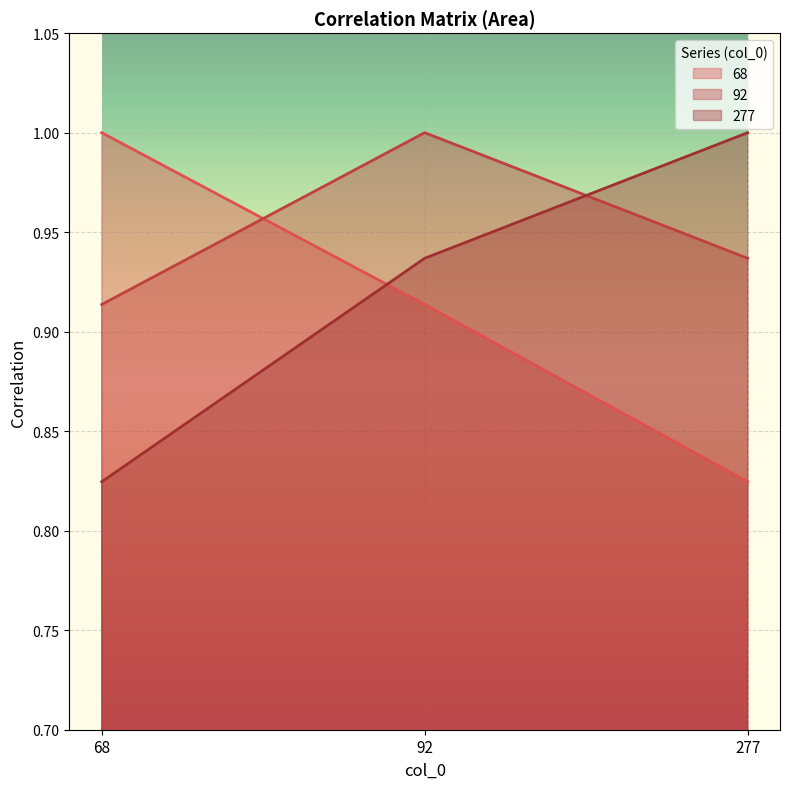

What is the highest value of the 277 series?

1.0